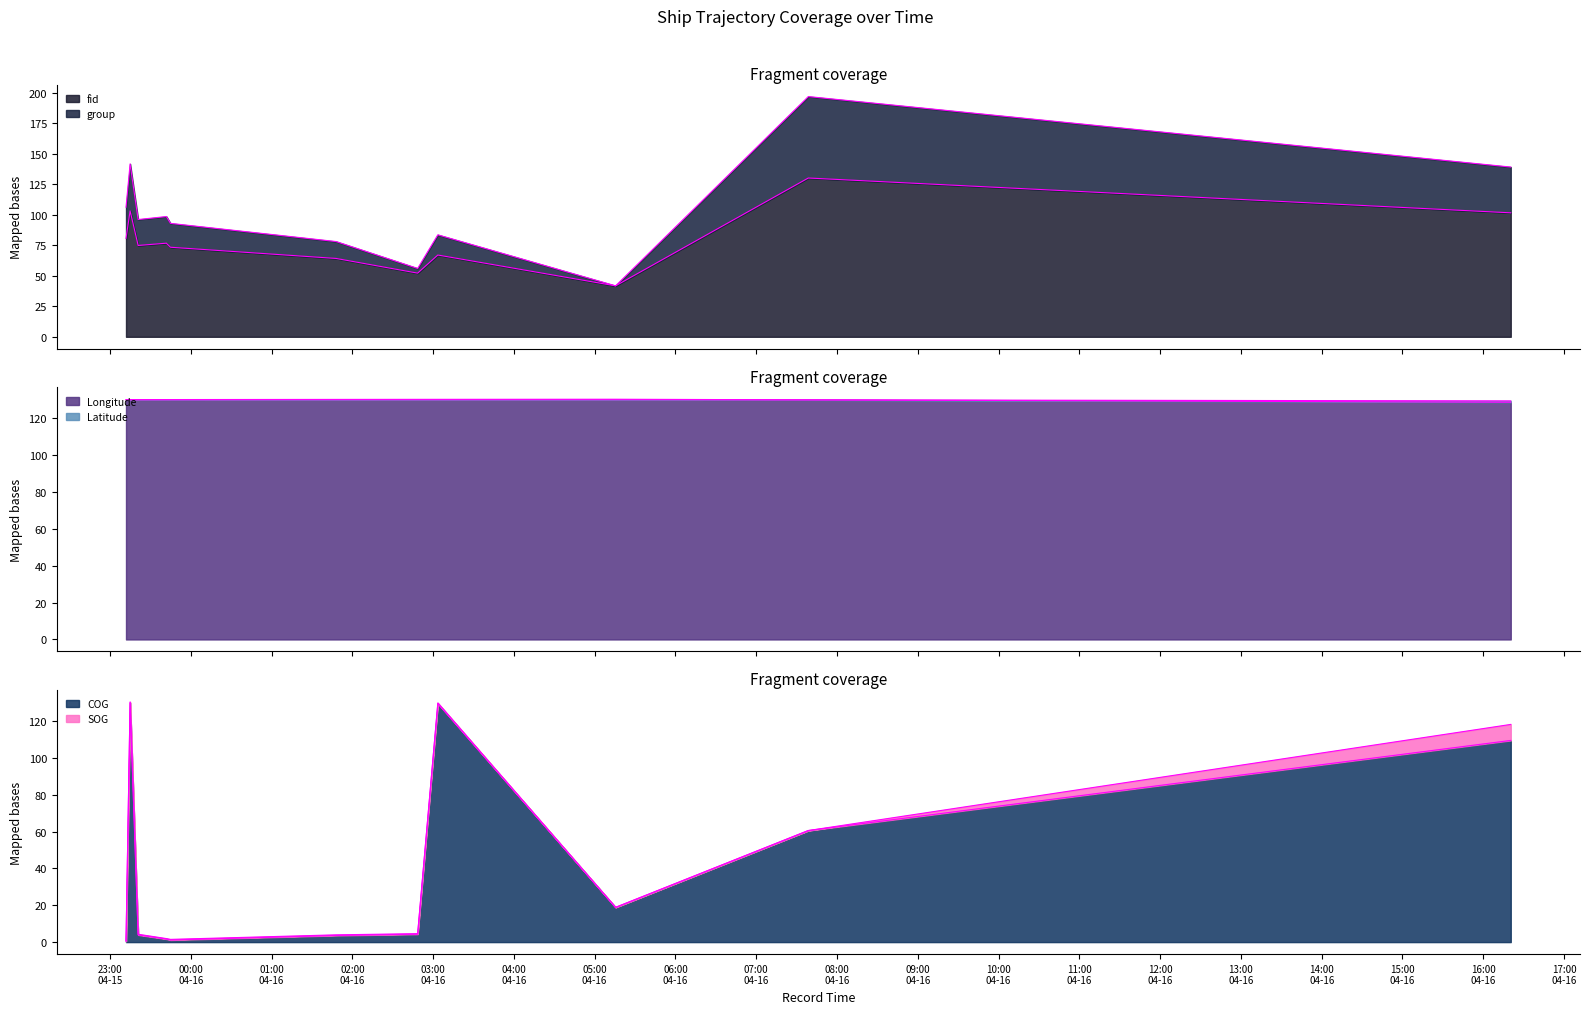

How many interior local peaks does the group series have?

4